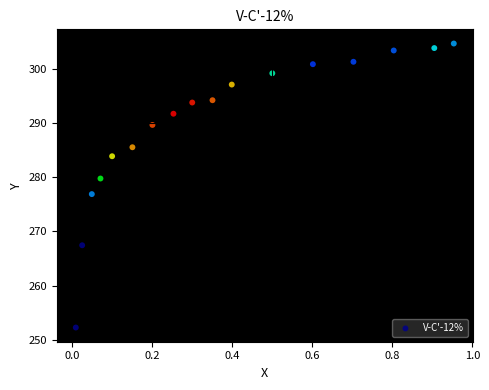

What is the range of Y values (max minus min)?

52.4